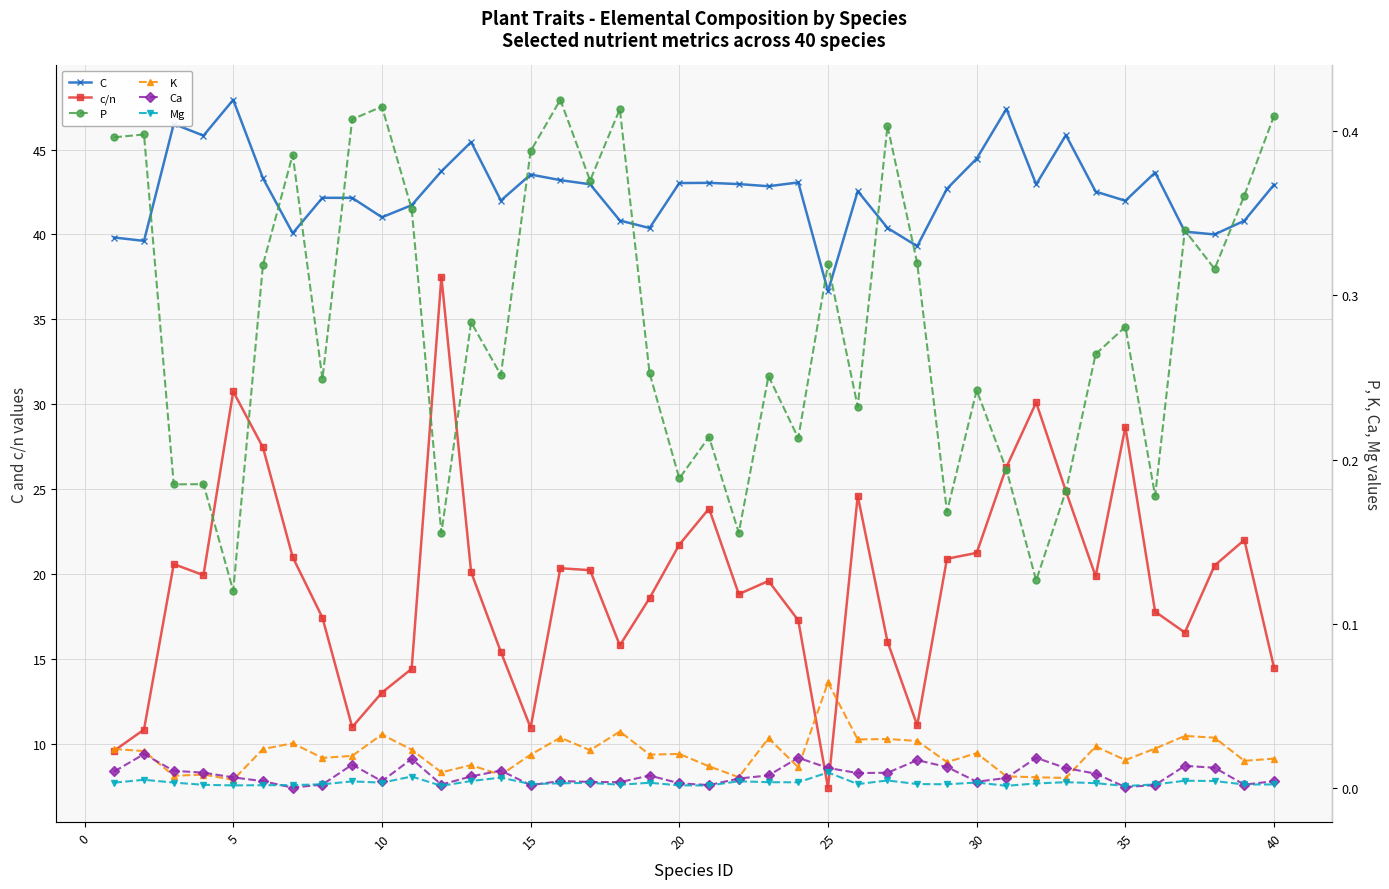

True or false: c/n and Mg cross at least once.

False